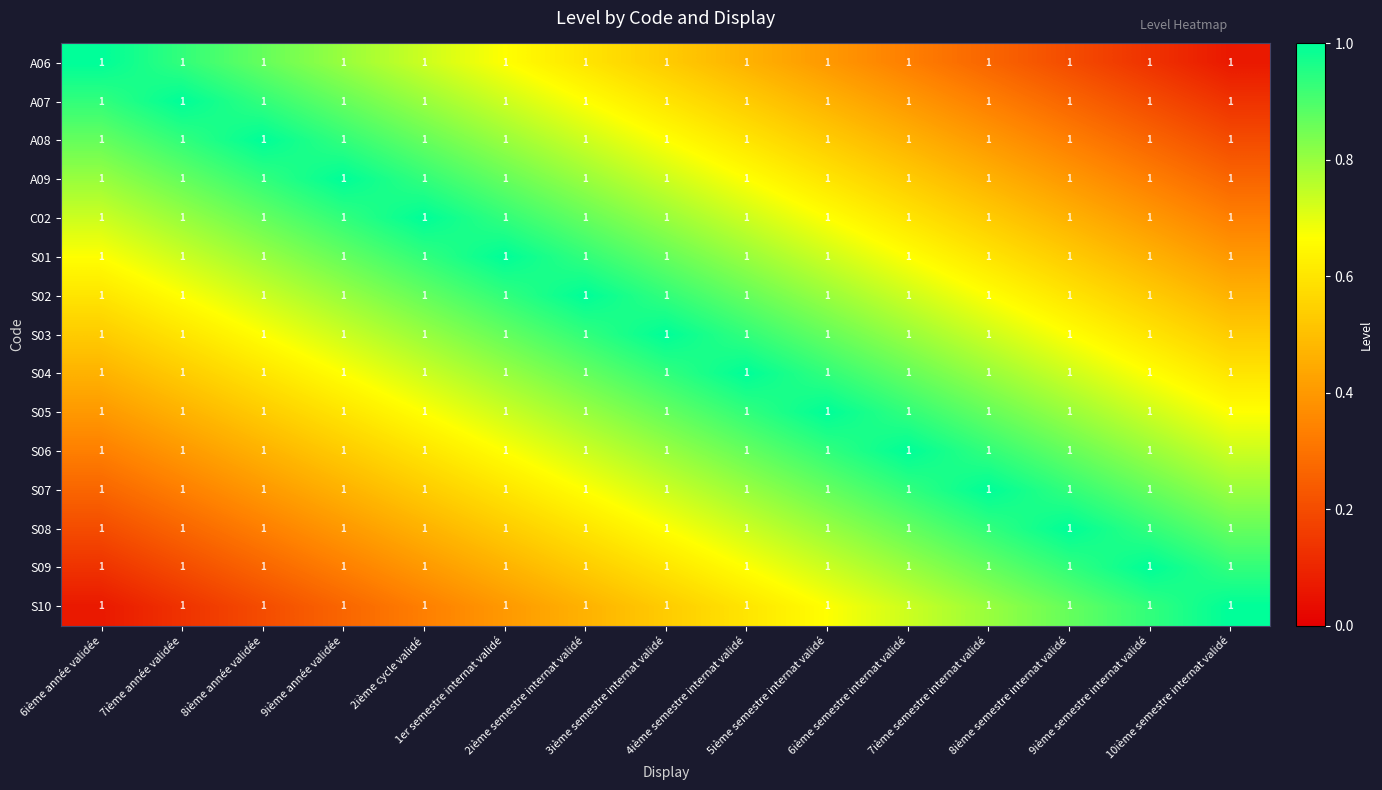

Rank the categories by S05 value from lowest to highest.

6ième année validée, 7ième année validée, 8ième année validée, 9ième année validée, 10ième semestre internat validé, 2ième cycle validé, 9ième semestre internat validé, 1er semestre internat validé, 8ième semestre internat validé, 2ième semestre internat validé, 3ième semestre internat validé, 7ième semestre internat validé, 4ième semestre internat validé, 6ième semestre internat validé, 5ième semestre internat validé